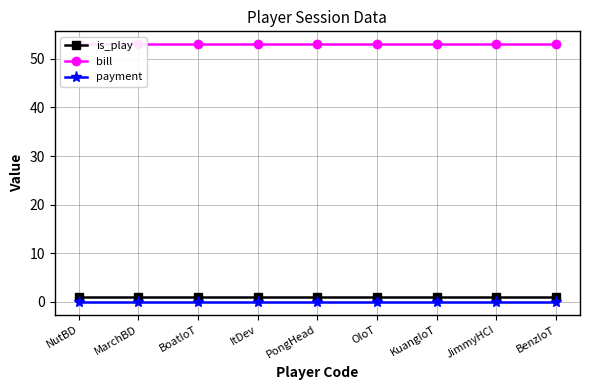

True or false: is_play and bill cross at least once.

False